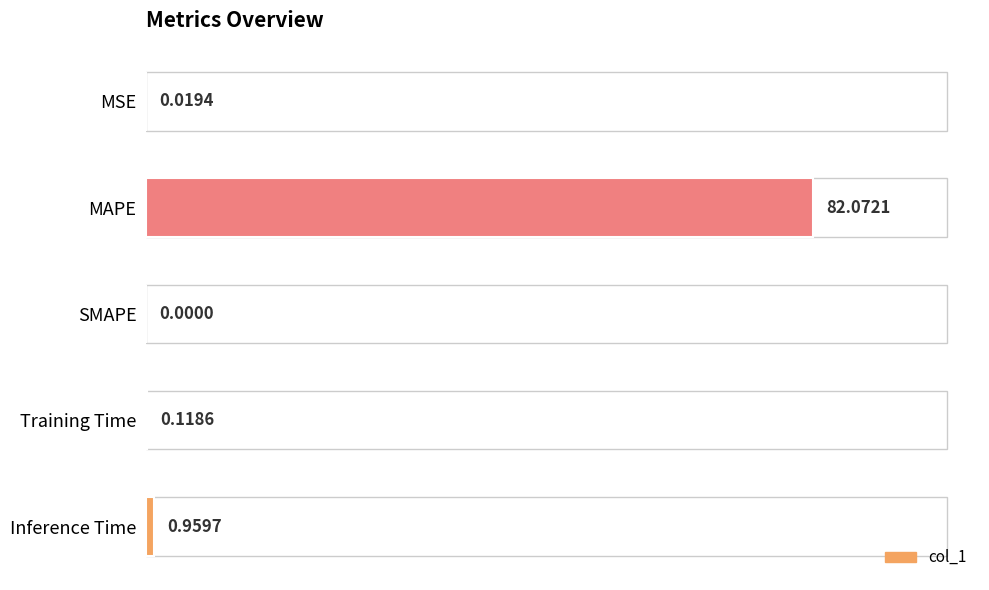

Count the number of data series in this chart.

1